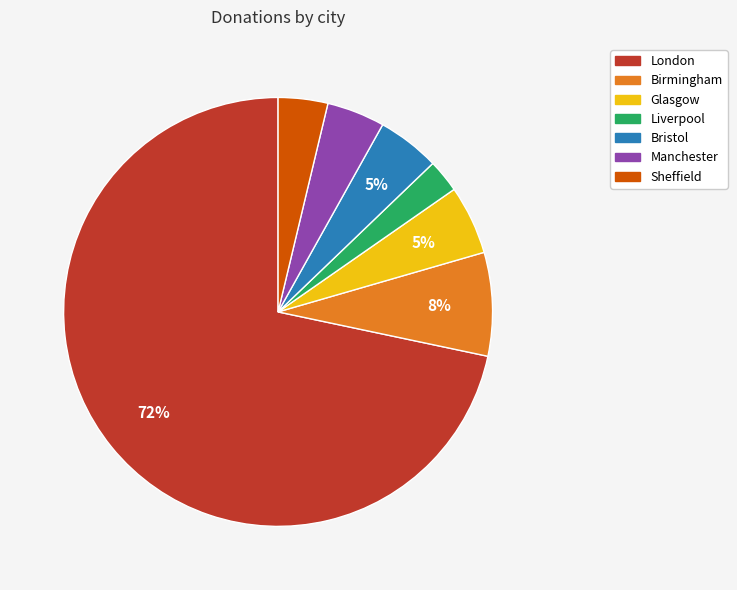

Between Manchester and Glasgow, which is larger?

Glasgow